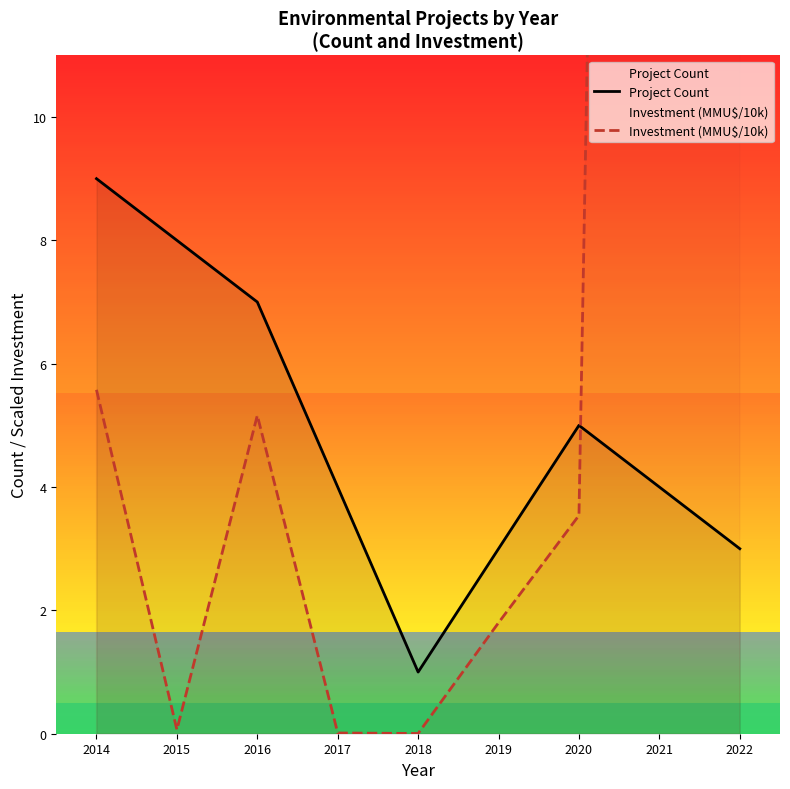

List the labels in order of Project Count value, smallest first.

2018, 2019, 2022, 2017, 2021, 2020, 2016, 2015, 2014